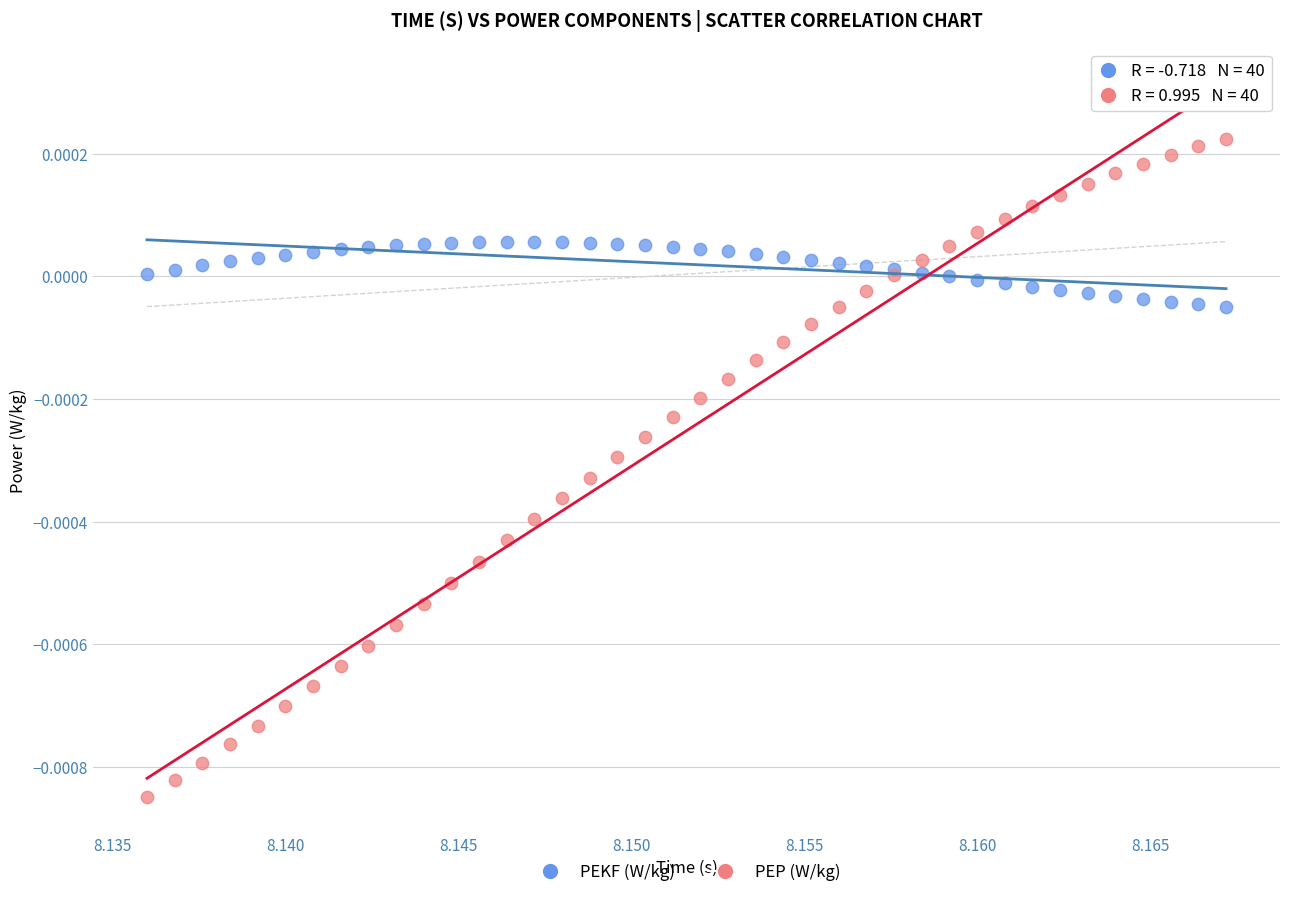

Which series contains the lowest Y value?

PEP (W/kg)